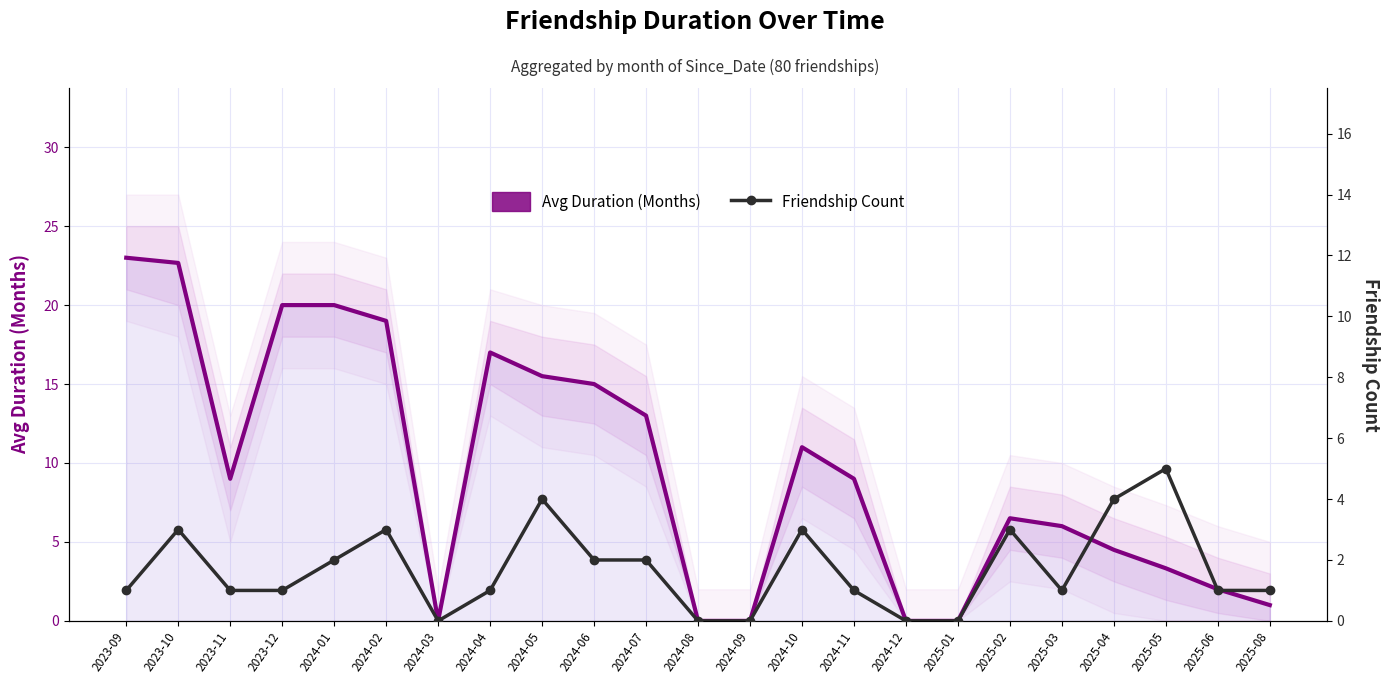

In Friendship Count, how many points are lower than both neighbors (excluding endpoints)?

2